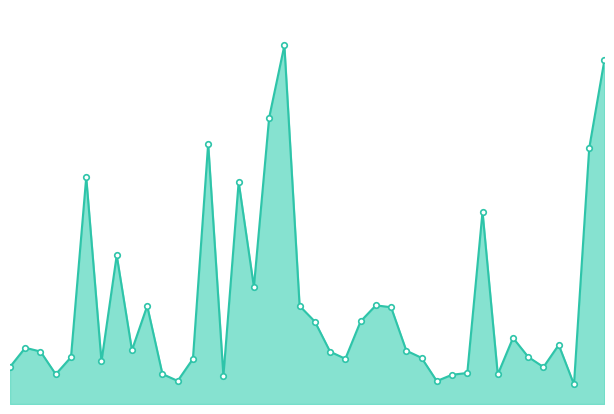

Between 27 and 19, which is larger?

19